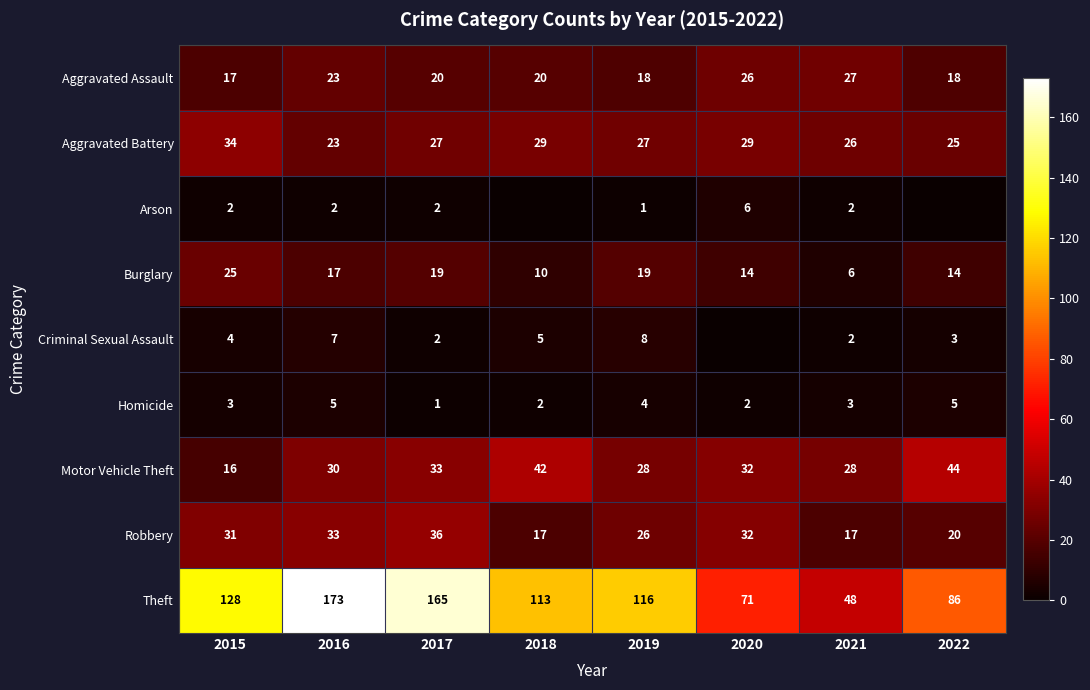

Which category has the highest value in the Burglary series?

2015